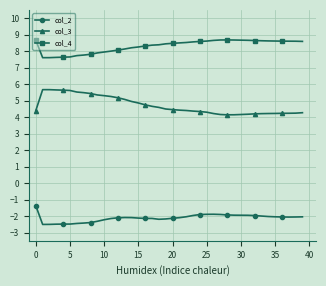

What is the average value of the col_4 series?

8.3